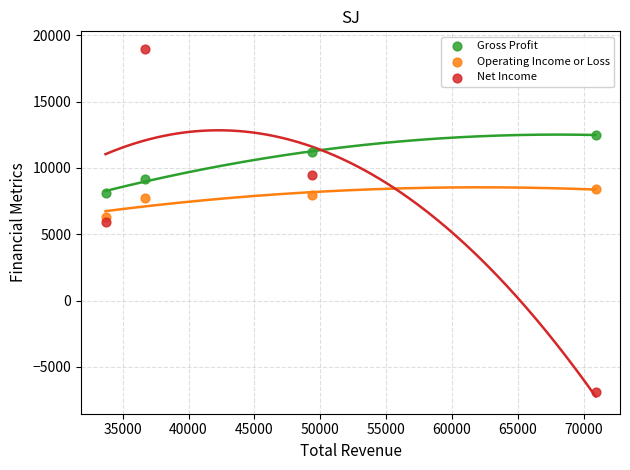

Across all data points, what is the average Y value?

8242